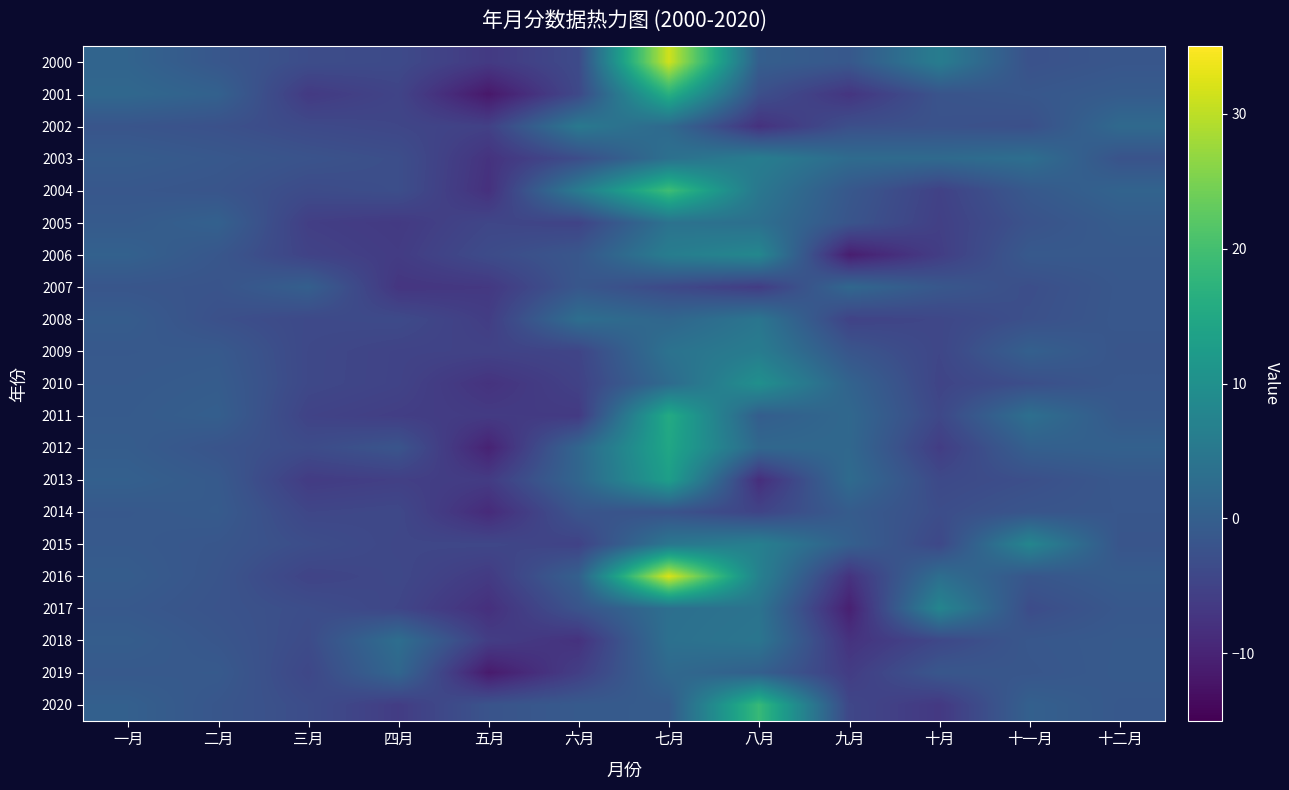

Reading left to right, list all the values displayed in this chart.

2000: 一月=1.0	二月=-1.5	三月=-3.3	四月=-3.8	五月=-6.5	六月=-3.7	七月=31.4	八月=-0.1	九月=-1.3	十月=6.0	十一月=-2.5	十二月=-1.6
2001: 一月=1.8	二月=0.6	三月=-6.4	四月=-4.8	五月=-11.8	六月=-4.0	七月=16.6	八月=-2.9	九月=-7.3	十月=-2.1	十一月=-1.4	十二月=-0.6
2002: 一月=-1.9	二月=-2.6	三月=-3.8	四月=-4.4	五月=-5.4	六月=5.2	七月=2.1	八月=-7.9	九月=-2.9	十月=-2.4	十一月=-2.8	十二月=2.1
2003: 一月=-0.5	二月=-1.2	三月=-2.2	四月=-3.0	五月=-7.7	六月=-3.3	七月=3.5	八月=6.2	九月=2.5	十月=2.2	十一月=3.1	十二月=-2.2
2004: 一月=-1.4	二月=-1.9	三月=-3.6	四月=-3.0	五月=-8.0	六月=5.8	七月=19.5	八月=4.8	九月=-1.3	十月=-5.3	十一月=-1.1	十二月=0.9
2005: 一月=-0.8	二月=0.5	三月=-5.7	四月=-6.5	五月=-4.4	六月=-5.0	七月=3.8	八月=3.3	九月=-1.9	十月=-5.6	十一月=-2.3	十二月=-0.5
2006: 一月=0.5	二月=-1.5	三月=-5.0	四月=-6.2	五月=-3.5	六月=-1.5	七月=6.2	八月=8.2	九月=-10.9	十月=-5.9	十一月=-1.0	十二月=-1.1
2007: 一月=-1.7	二月=-2.0	三月=0.1	四月=-7.2	五月=-6.8	六月=-1.5	七月=-3.9	八月=-6.1	九月=1.7	十月=-1.4	十一月=-3.1	十二月=-1.4
2008: 一月=-0.4	二月=-2.7	三月=-3.9	四月=-3.7	五月=-5.9	六月=3.1	七月=1.4	八月=4.5	九月=-5.0	十月=-4.4	十一月=-2.8	十二月=-1.3
2009: 一月=-1.2	二月=-1.0	三月=-4.1	四月=-4.9	五月=-5.1	六月=-4.7	七月=3.9	八月=5.9	九月=-1.8	十月=-4.4	十一月=0.3	十二月=-1.8
2010: 一月=-0.9	二月=-0.5	三月=-4.1	四月=-5.0	五月=-7.6	六月=-5.2	七月=2.4	八月=10.0	九月=0.9	十月=-4.8	十一月=-3.0	十二月=-1.4
2011: 一月=-0.8	二月=0.0	三月=-5.0	四月=-5.8	五月=-6.4	六月=-6.5	七月=15.6	八月=-0.2	九月=1.8	十月=-4.2	十一月=3.3	十二月=-1.1
2012: 一月=-0.4	二月=-2.1	三月=-3.5	四月=-1.9	五月=-10.2	六月=1.4	七月=14.6	八月=1.7	九月=1.8	十月=-6.0	十一月=0.2	十二月=0.4
2013: 一月=0.3	二月=-0.9	三月=-6.2	四月=-5.6	五月=-6.3	六月=1.4	七月=13.1	八月=-8.4	九月=2.4	十月=-3.9	十一月=-2.9	十二月=-1.3
2014: 一月=-1.2	二月=-0.7	三月=-4.5	四月=-4.1	五月=-8.9	六月=-1.9	七月=-2.3	八月=-4.8	九月=-0.5	十月=-3.2	十一月=-1.8	十二月=-1.5
2015: 一月=-1.0	二月=-1.6	三月=-3.2	四月=-4.4	五月=-4.3	六月=-5.1	七月=4.8	八月=6.7	九月=0.2	十月=-4.2	十一月=8.0	十二月=-1.9
2016: 一月=-0.4	二月=-1.9	三月=-4.9	四月=-4.1	五月=-6.4	六月=0.4	七月=32.2	八月=6.9	九月=-7.6	十月=3.1	十一月=-1.7	十二月=-0.5
2017: 一月=-1.2	二月=-2.2	三月=-3.2	四月=-4.5	五月=-8.1	六月=-2.1	七月=3.3	八月=4.1	九月=-10.6	十月=7.9	十一月=-3.4	十二月=-1.4
2018: 一月=-0.2	二月=-1.7	三月=-3.5	四月=3.0	五月=-5.9	六月=-7.8	七月=3.5	八月=4.5	九月=-7.7	十月=-4.2	十一月=-1.4	十二月=-0.9
2019: 一月=-1.1	二月=-0.9	三月=-4.3	四月=1.6	五月=-11.4	六月=-5.8	七月=2.0	八月=0.2	九月=-6.1	十月=-1.5	十一月=-1.6	十二月=-0.8
2020: 一月=0.2	二月=-1.6	三月=-3.3	四月=-6.1	五月=-2.1	六月=-0.9	七月=-0.6	八月=18.7	九月=-4.3	十月=-6.7	十一月=0.3	十二月=-1.2